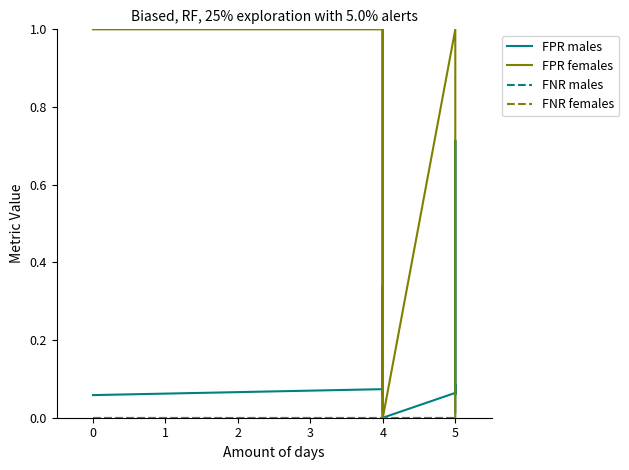

True or false: FNR males and FNR females intersect in this chart.

False